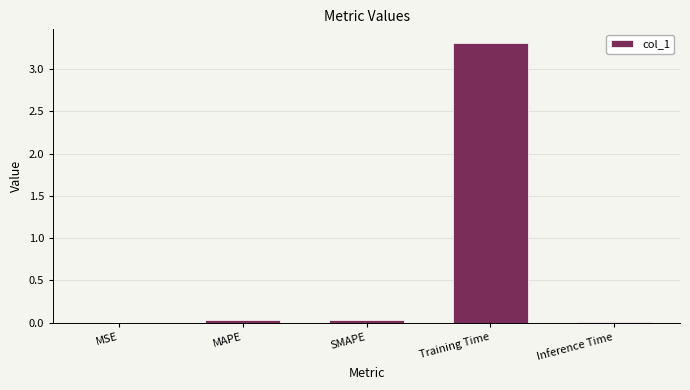

What is the average value?

0.7